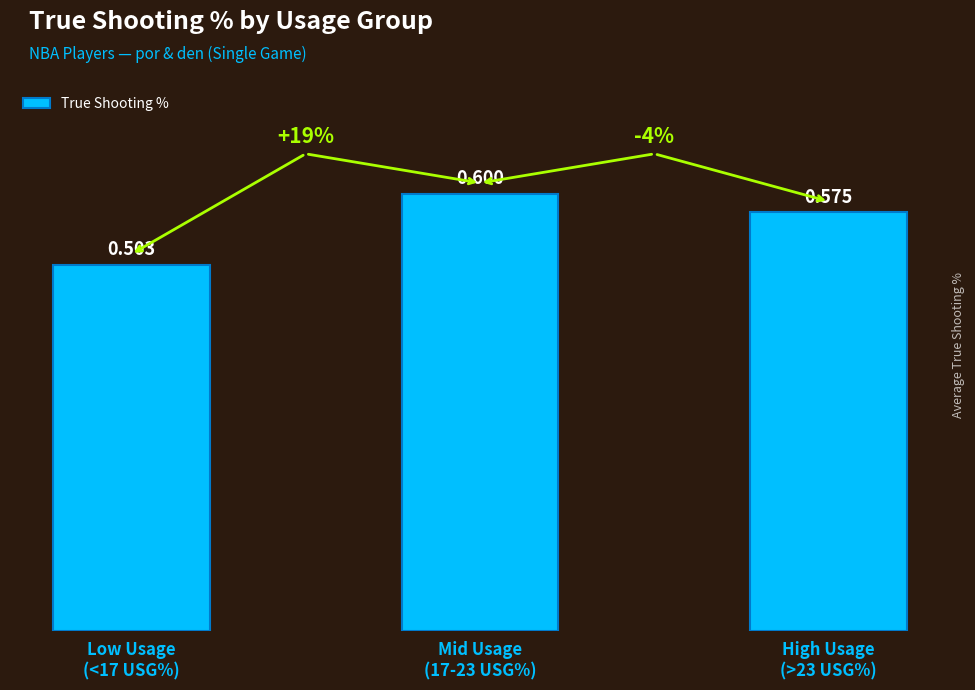

Is it true that the value at Low Usage
(<17 USG%) is 0.9?

False